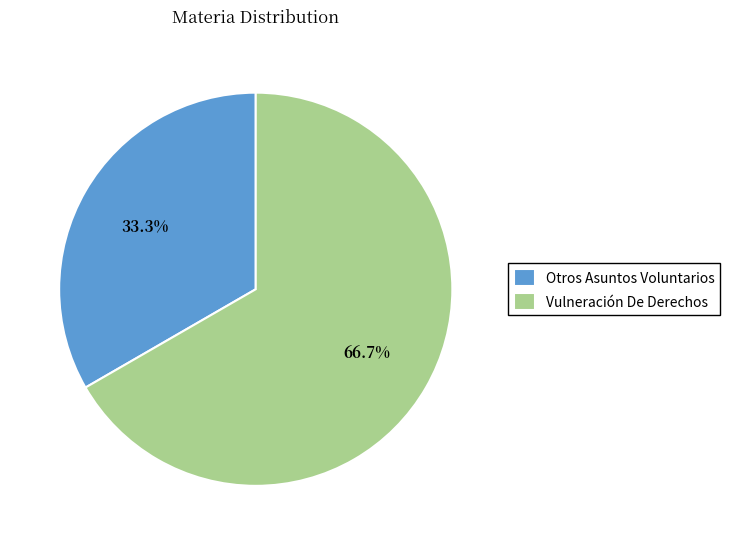

Count the number of slices in the pie.

2